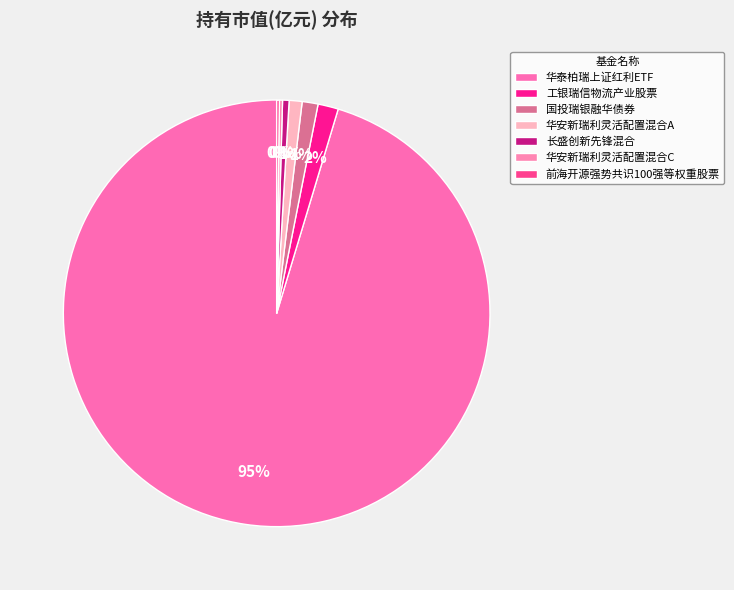

To the nearest percent, what percentage of the pie is 国投瑞银融华债券?

1%